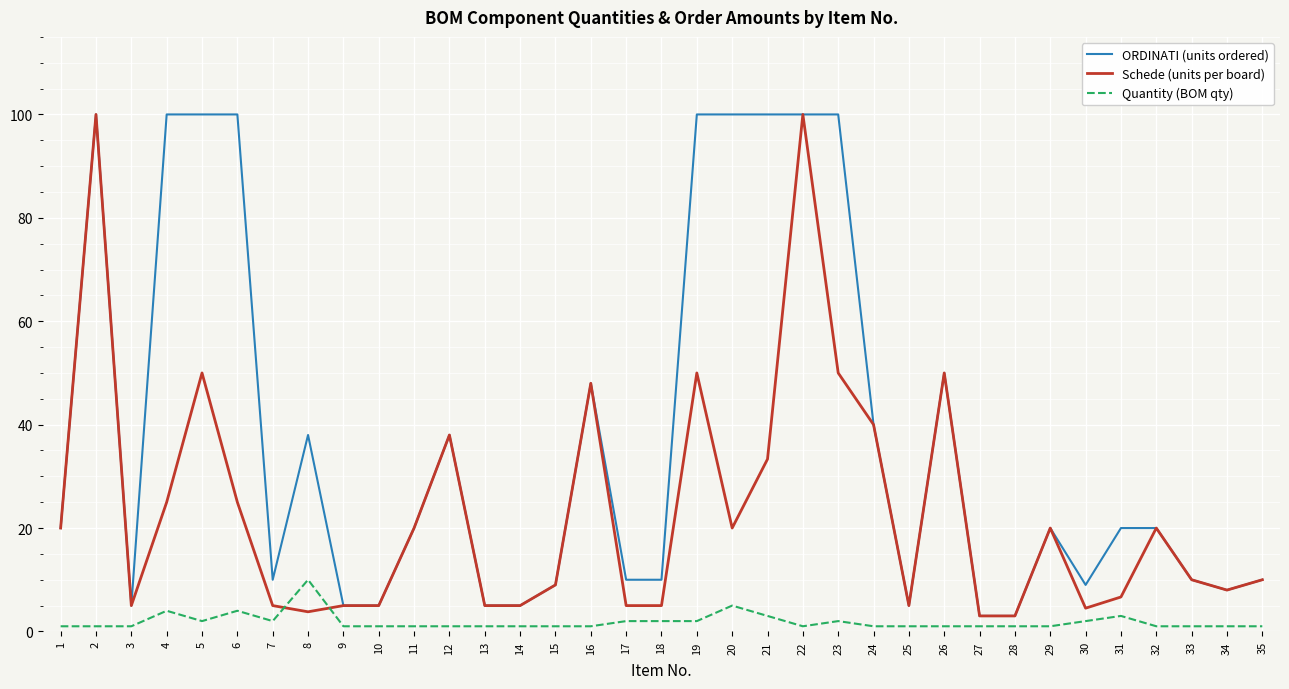

True or false: ORDINATI (units ordered) has more than 0 points higher than both neighbors.

True